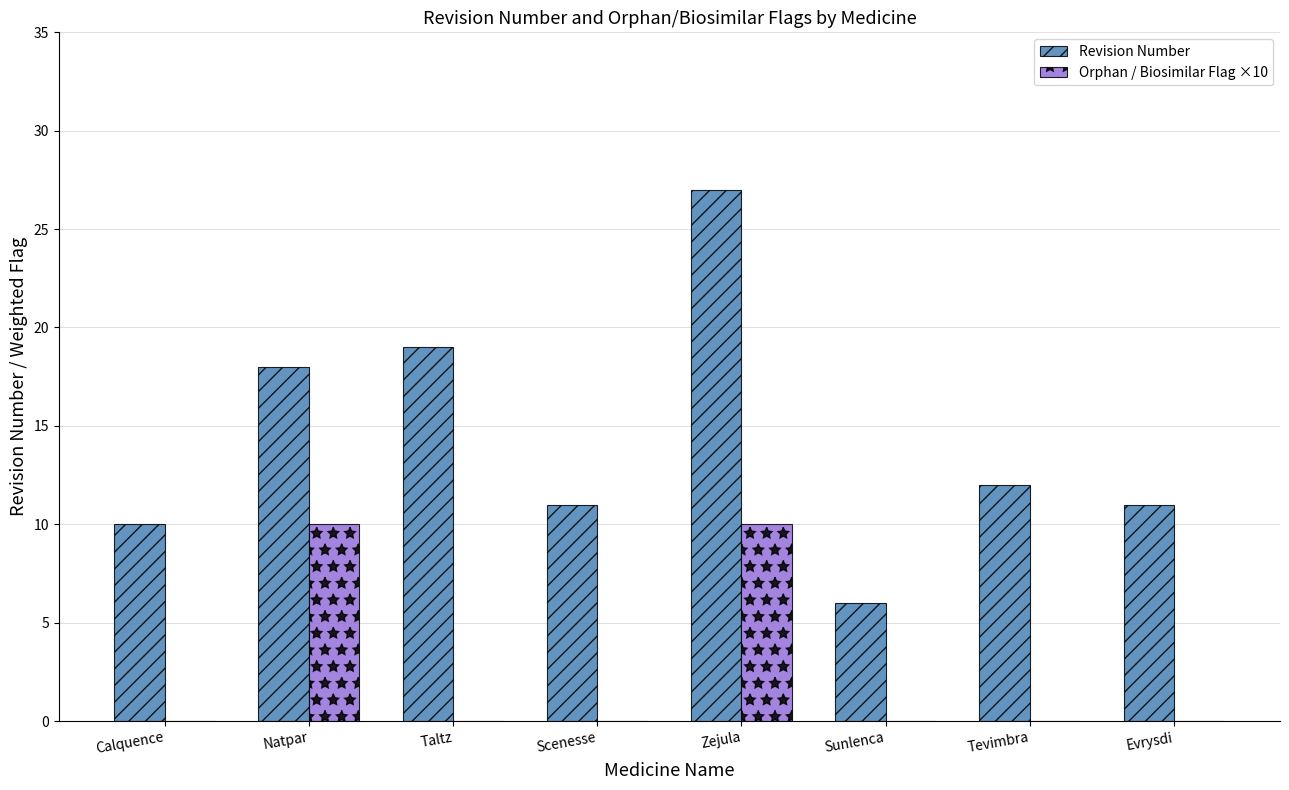

Is it true that Revision Number equals 5 at Scenesse?

False